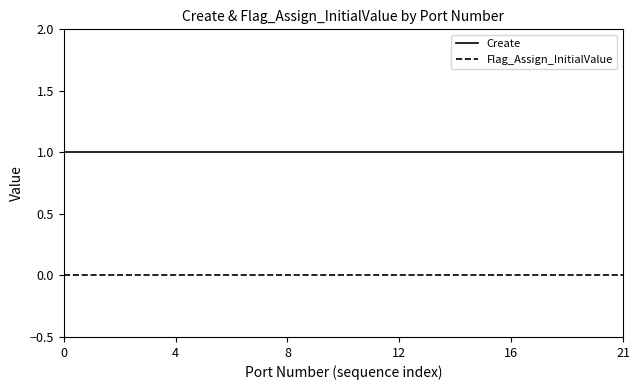

List the series in order of their overall mean, highest first.

Create, Flag_Assign_InitialValue